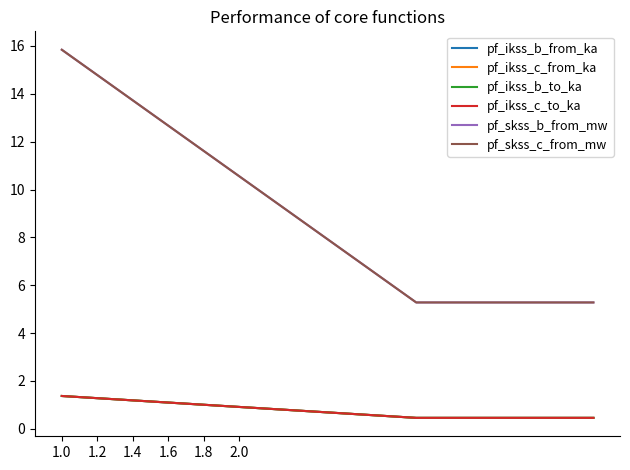

Is this an area chart (filled region under the line)?

No